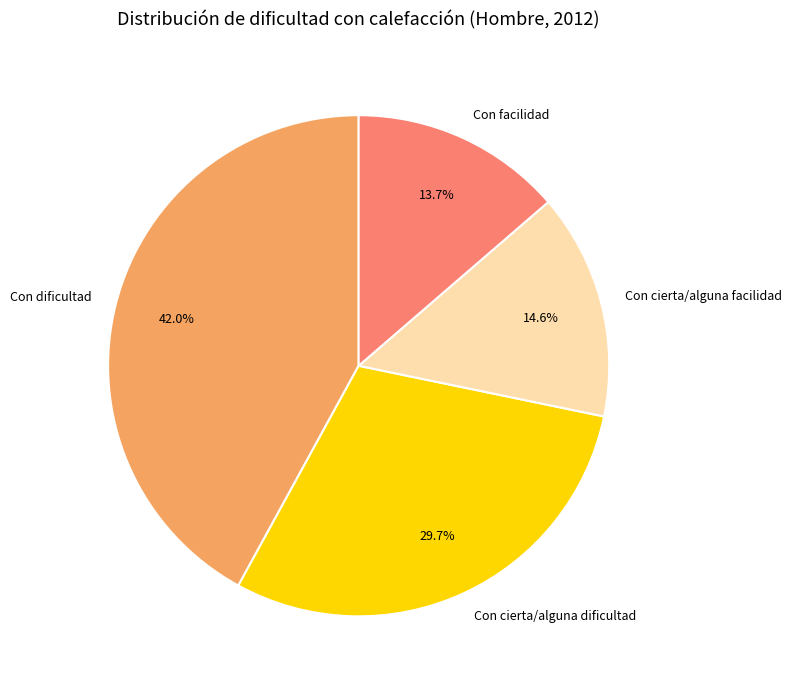

To the nearest percent, what is the combined percentage of Con dificultad and Con facilidad?

56%